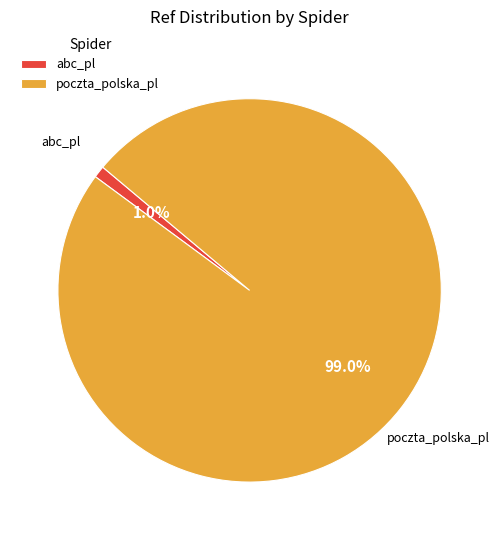

To the nearest percent, what is the difference between the poczta_polska_pl and abc_pl slice percentages?

98%